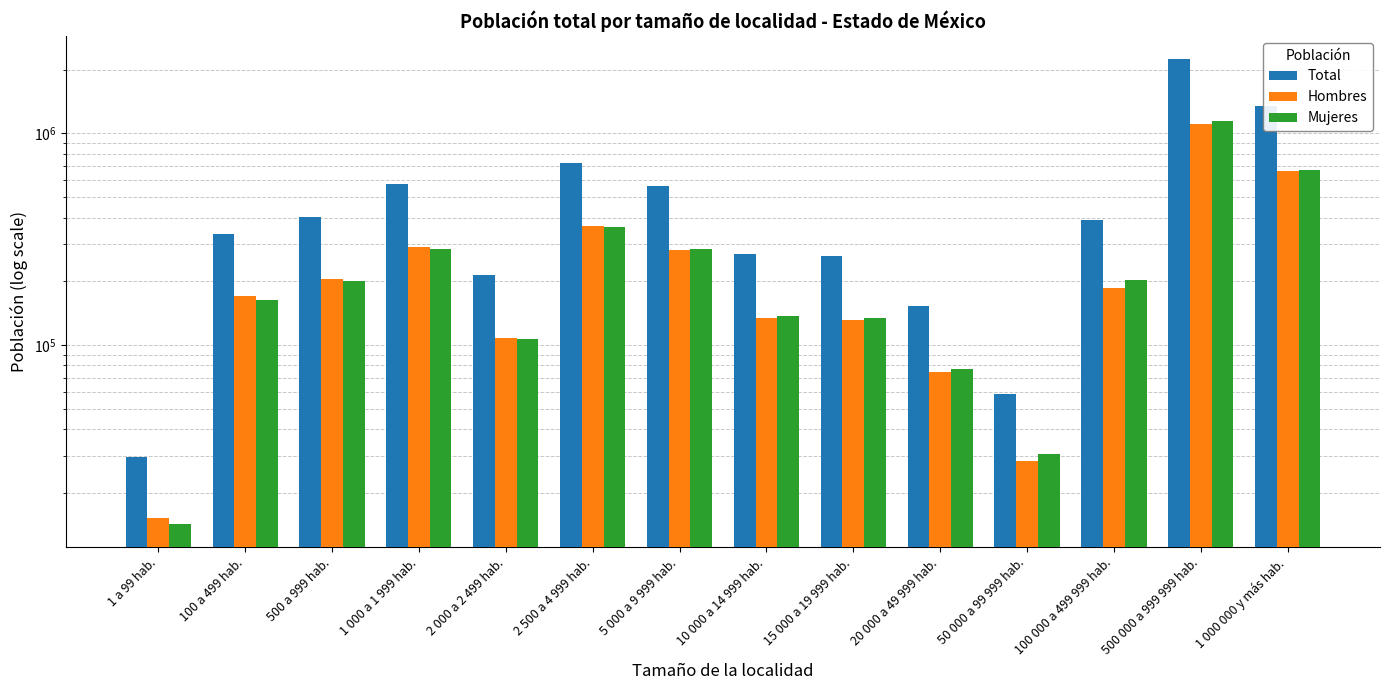

What are all the series names shown in the legend?

Total, Hombres, Mujeres